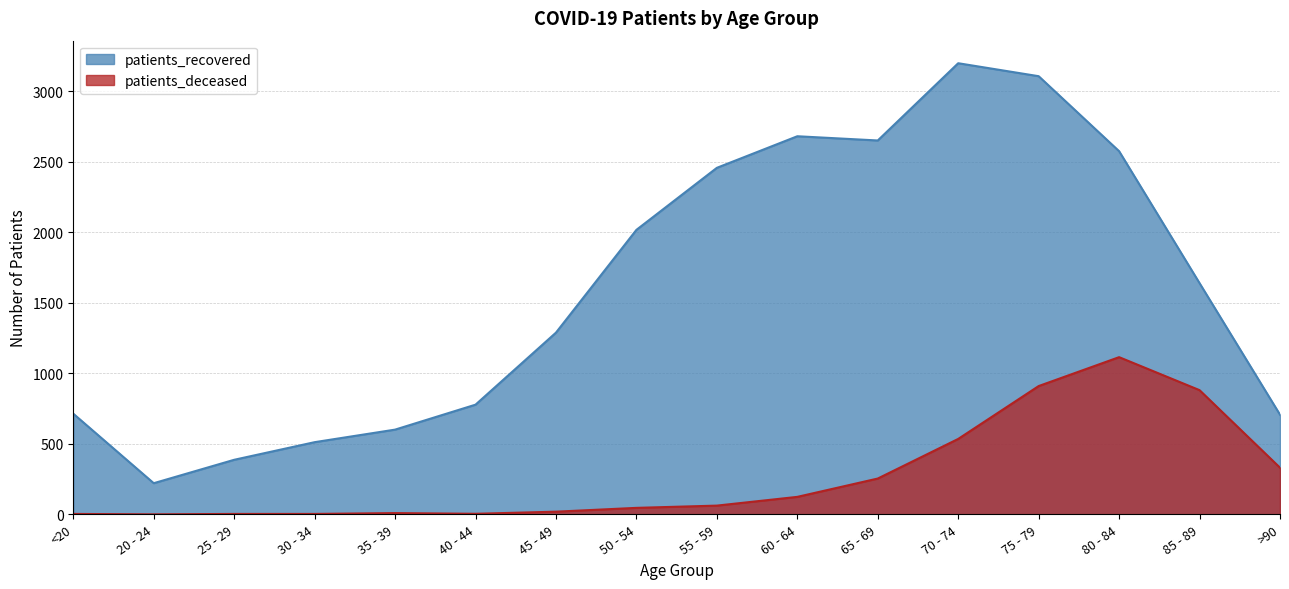

At which label is patients_recovered closest to 1710?

85 - 89